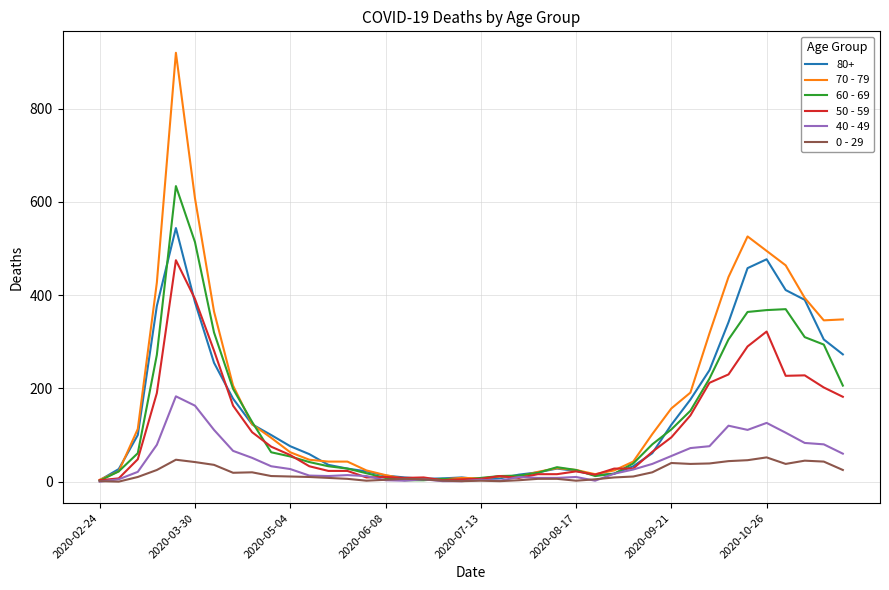

Which series has the widest spread of values?

70 - 79